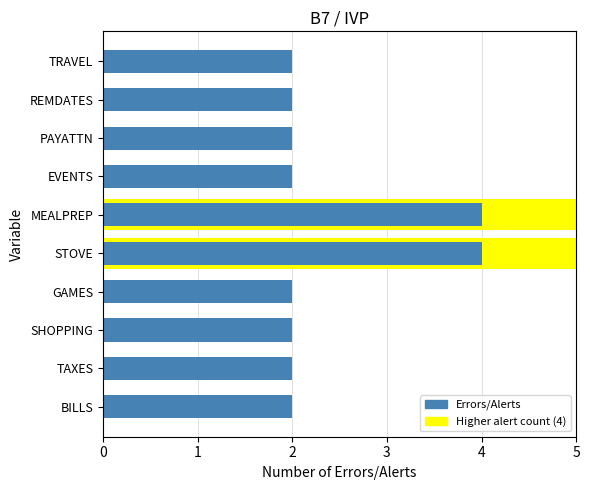

Rank the categories by value from highest to lowest.

STOVE, MEALPREP, BILLS, TAXES, SHOPPING, GAMES, EVENTS, PAYATTN, REMDATES, TRAVEL